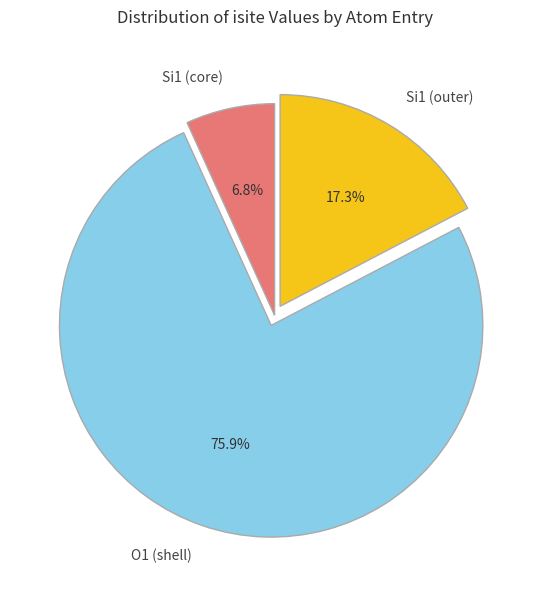

Combined, what portion of the pie is Si1 (core) and Si1 (outer)?

24.1%